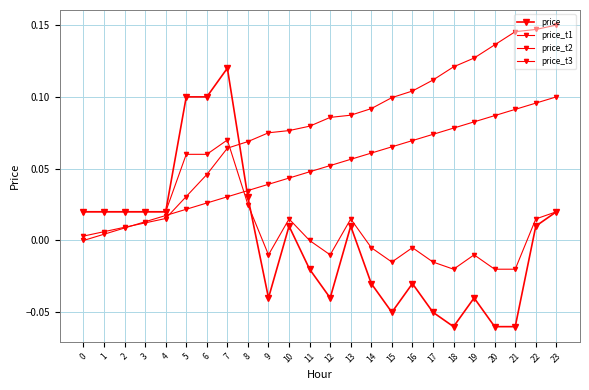

What is the value of the price_t2 point at the 10th from the left?

0.1